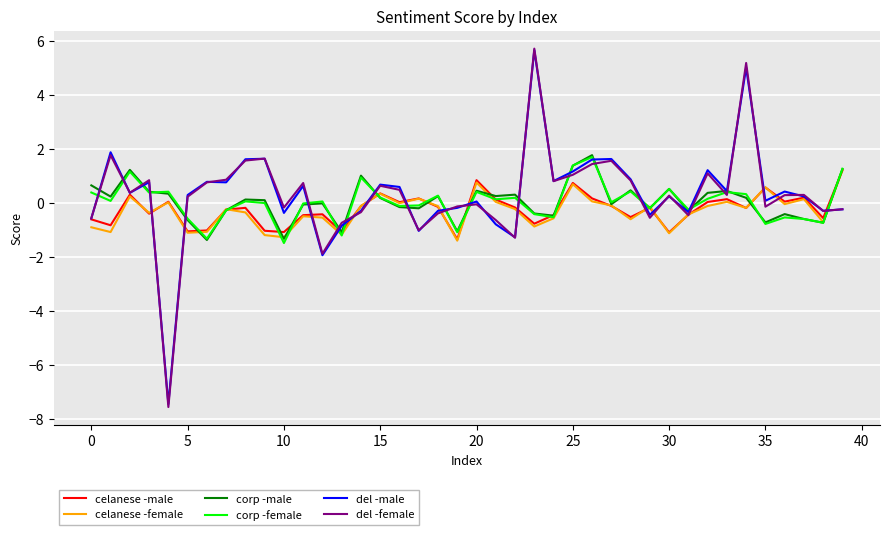

Is this an area chart (filled region under the line)?

No